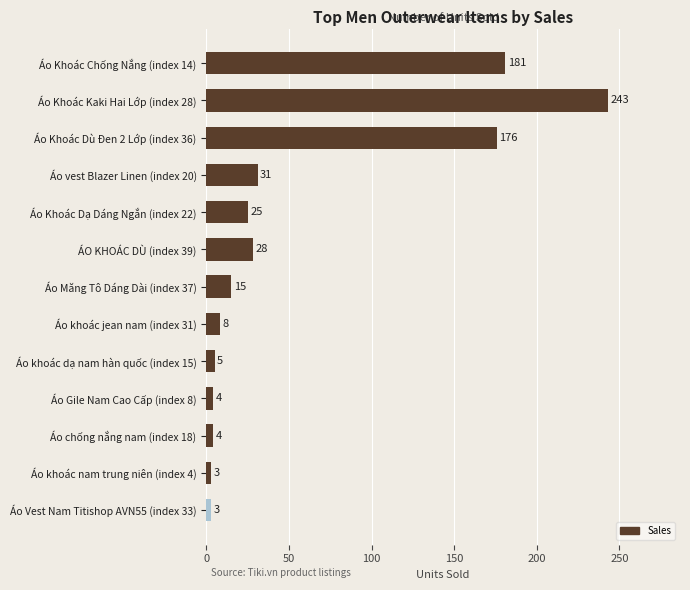

At which label is the value closest to 123?

Áo Khoác Dù Đen 2 Lớp (index 36)